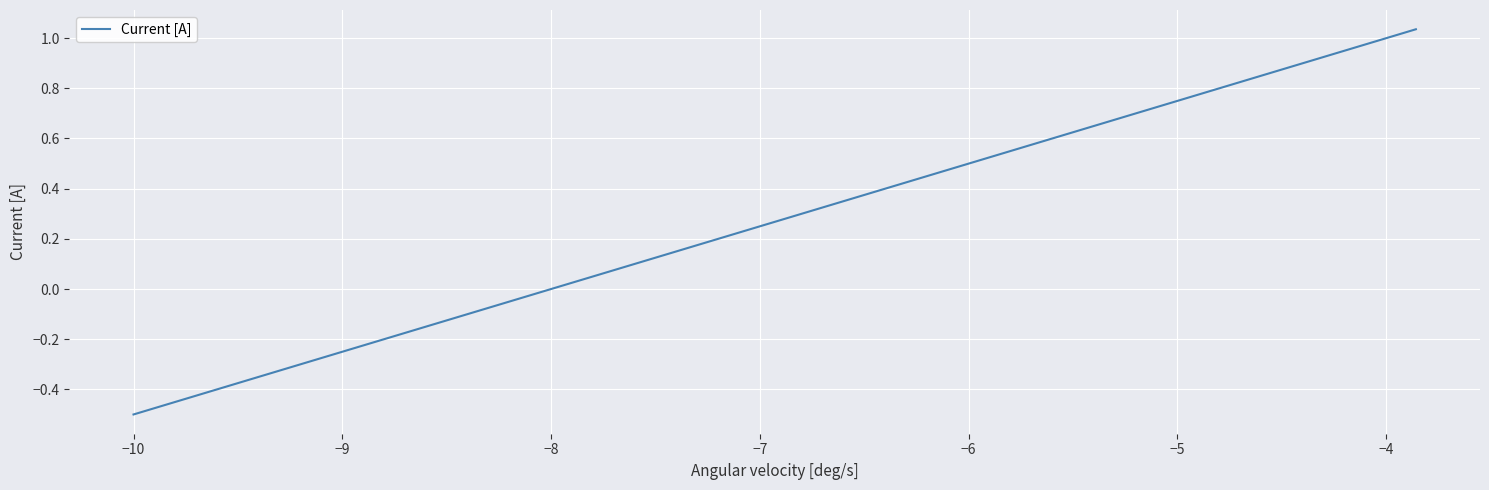

How many lines are shown in the chart?

1